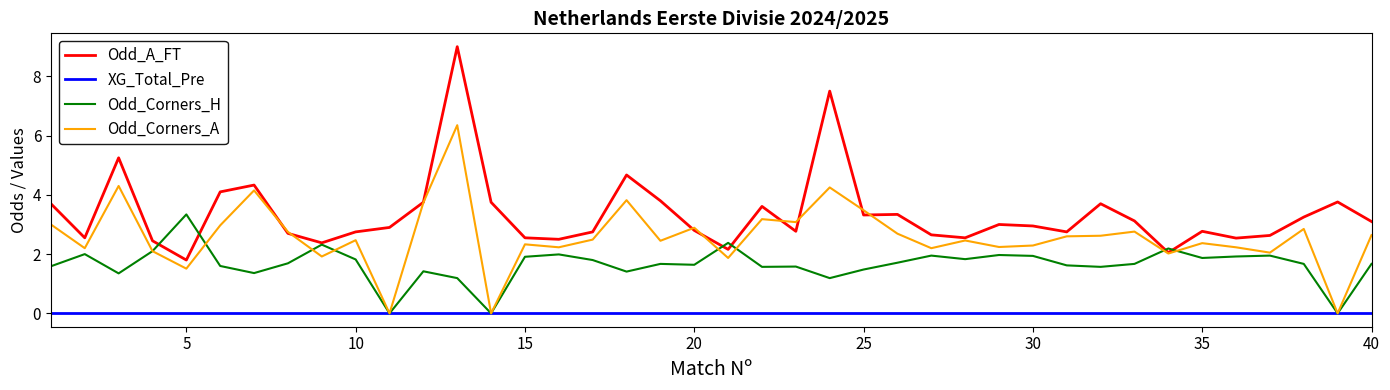

Which series has the widest spread of values?

Odd_A_FT